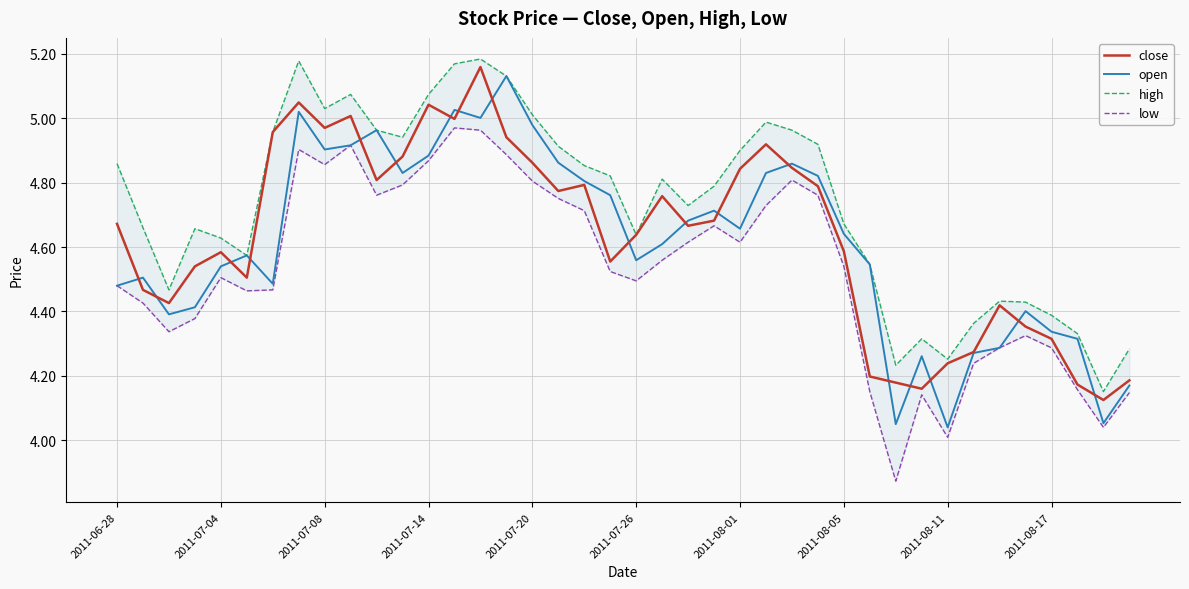

Which series has the widest spread of values?

low